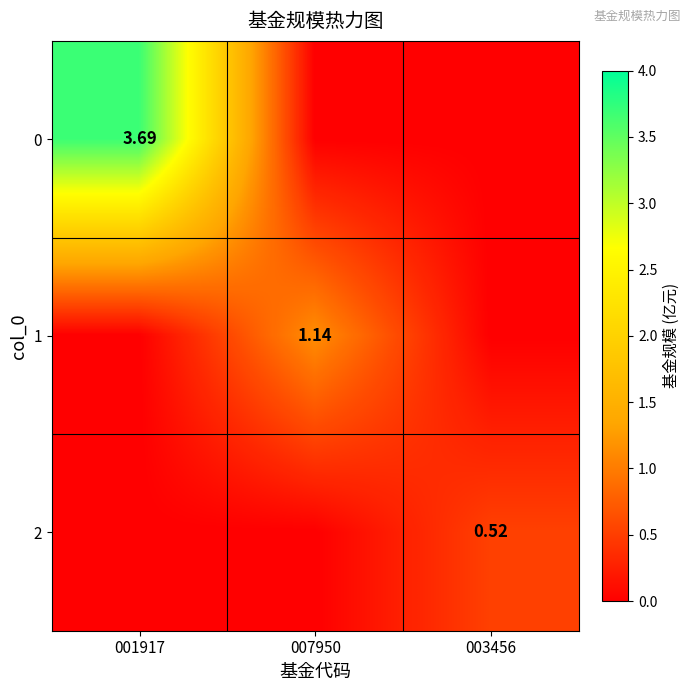

The 0 series shows 0.0 at 007950. True or false?

True